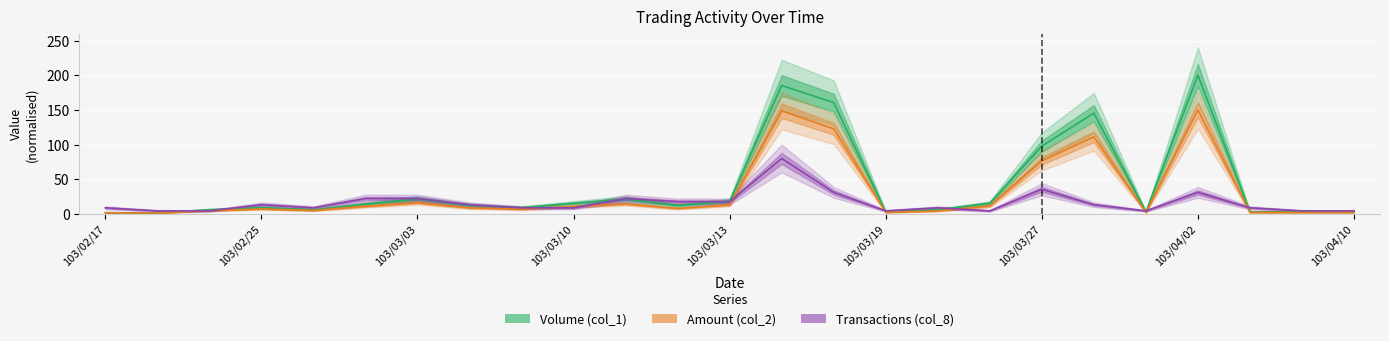

True or false: Amount (col_2) and Volume (col_1) cross at least once.

False